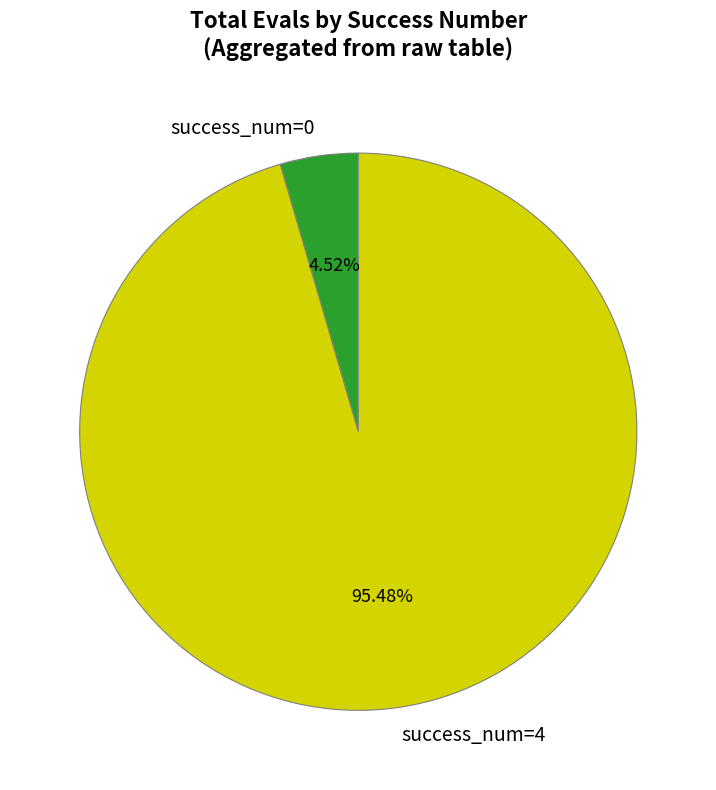

Is success_num=0 the majority of the pie?

No